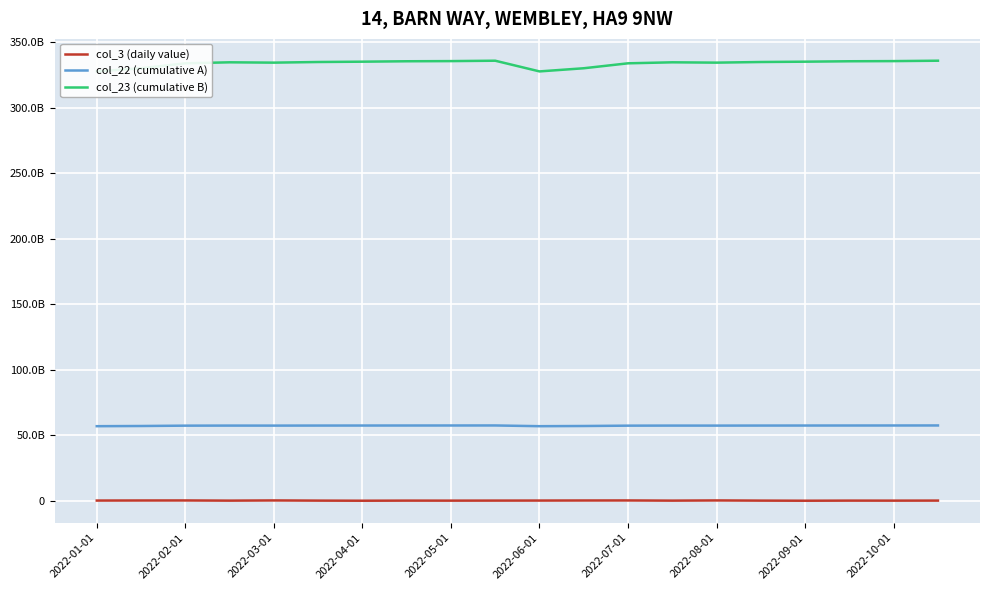

Rank the series by their maximum value, from lowest to highest.

col_3 (daily value), col_22 (cumulative A), col_23 (cumulative B)